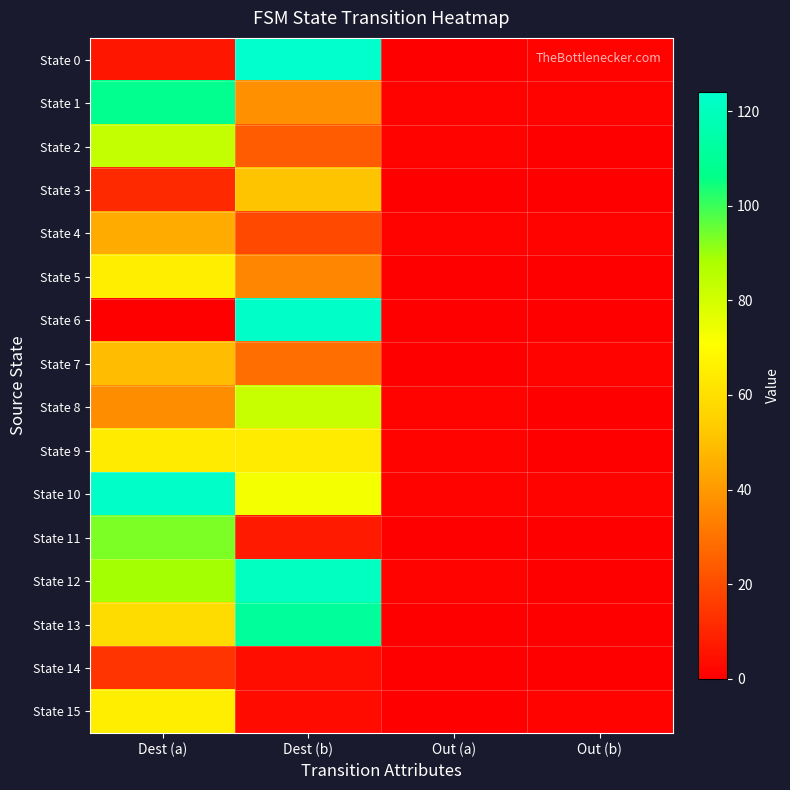

At how many categories does at least one series exceed 71?

2